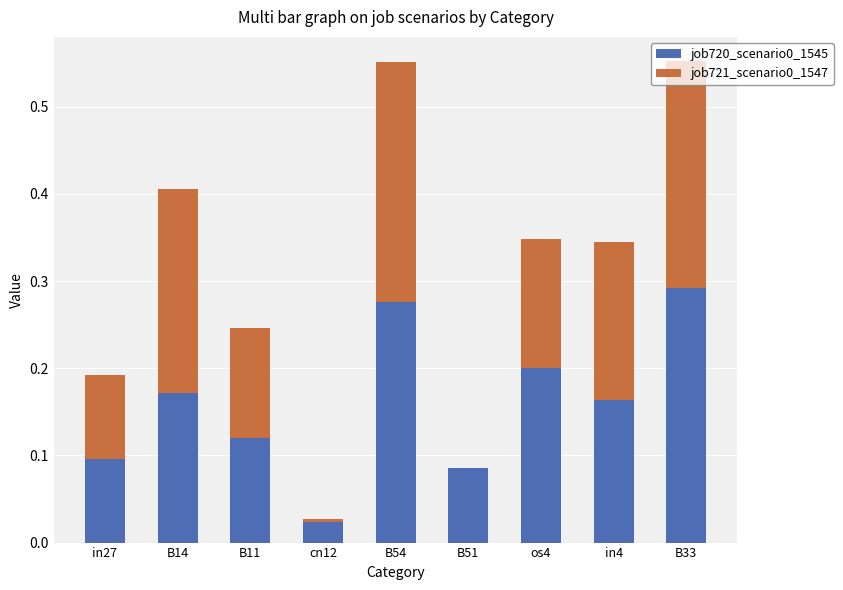

The job720_scenario0_1545 series shows 0.1 at in27. True or false?

True